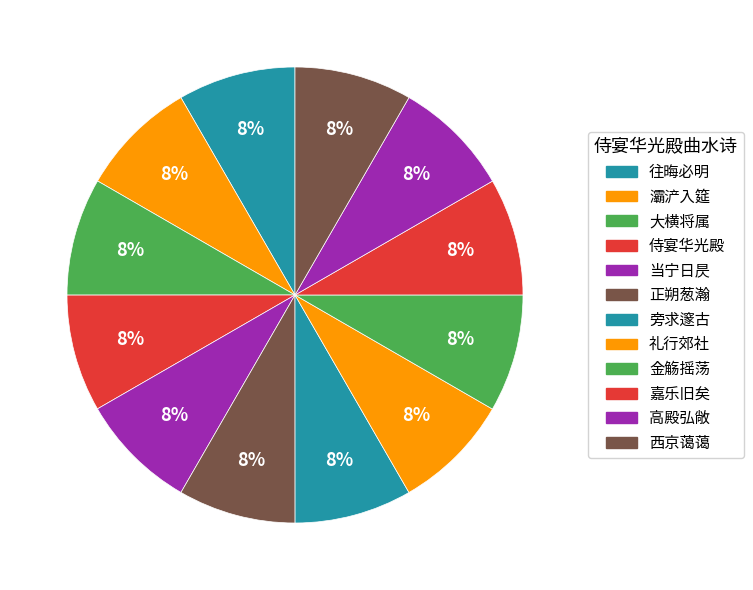

Which category has the smallest portion of the pie?

侍宴华光殿曲水奉勑为皇太子作诗